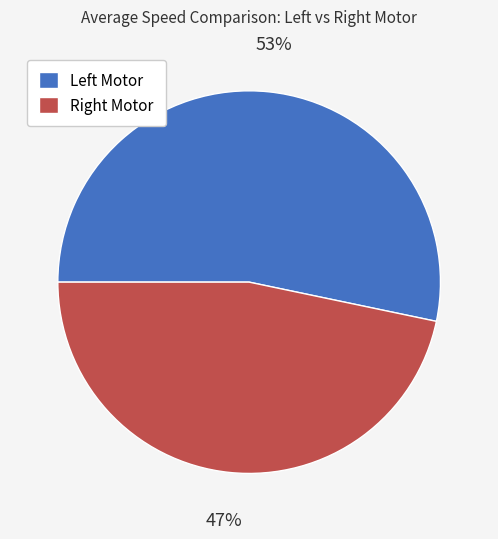

Rank the categories by value from highest to lowest.

Left Motor, Right Motor